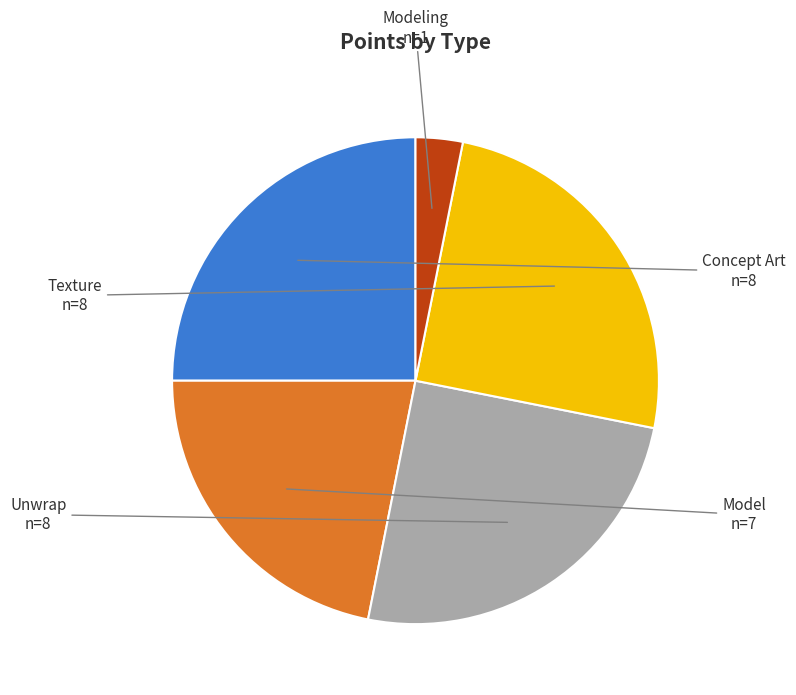

Does any single category account for the majority?

No